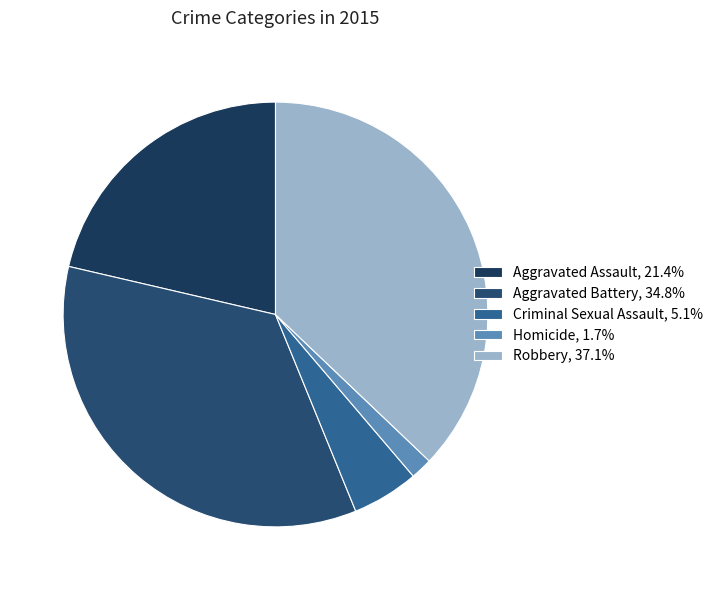

To the nearest percent, what percentage of the pie is Homicide?

2%